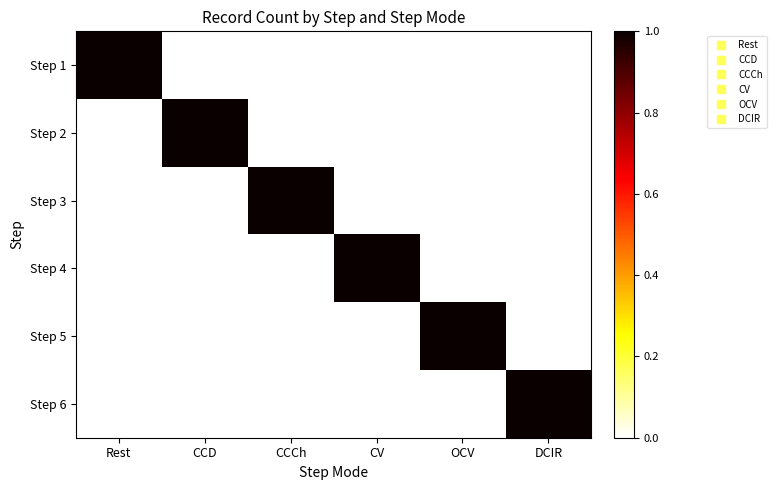

Rank the series at CCCh from lowest to highest value.

Step 1, Step 2, Step 4, Step 5, Step 6, Step 3